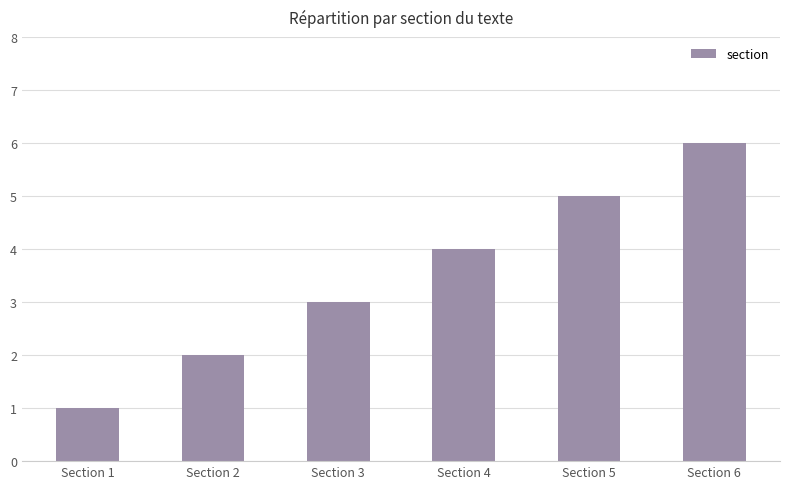

Is it true that the value at Section 4 is 4?

True